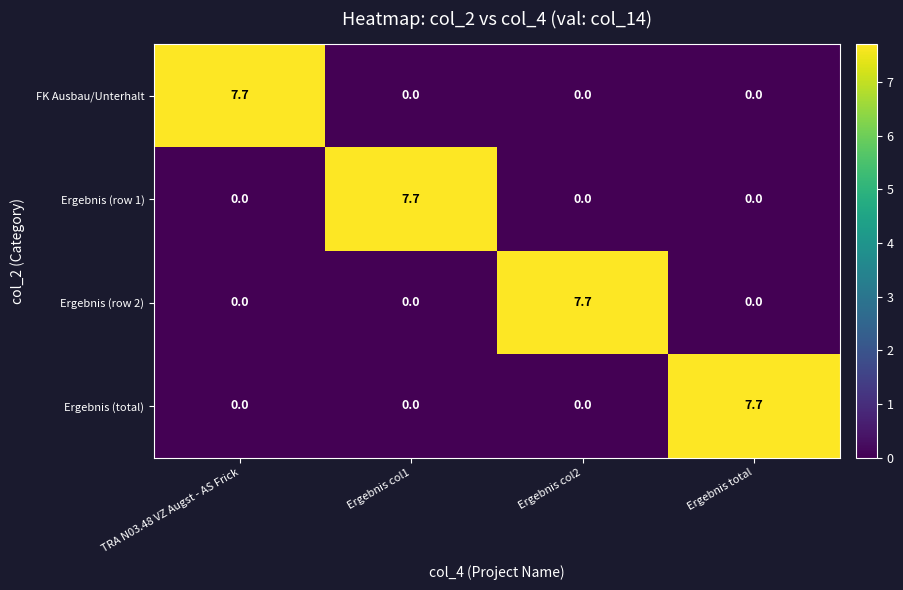

Reading right to left, transcribe all the data shown in this chart.

FK Ausbau/Unterhalt: Ergebnis total=0.0	Ergebnis col2=0.0	Ergebnis col1=0.0	TRA N03.48 VZ Augst - AS Frick=7.7
Ergebnis (row 1): Ergebnis total=0.0	Ergebnis col2=0.0	Ergebnis col1=7.7	TRA N03.48 VZ Augst - AS Frick=0.0
Ergebnis (row 2): Ergebnis total=0.0	Ergebnis col2=7.7	Ergebnis col1=0.0	TRA N03.48 VZ Augst - AS Frick=0.0
Ergebnis (total): Ergebnis total=7.7	Ergebnis col2=0.0	Ergebnis col1=0.0	TRA N03.48 VZ Augst - AS Frick=0.0